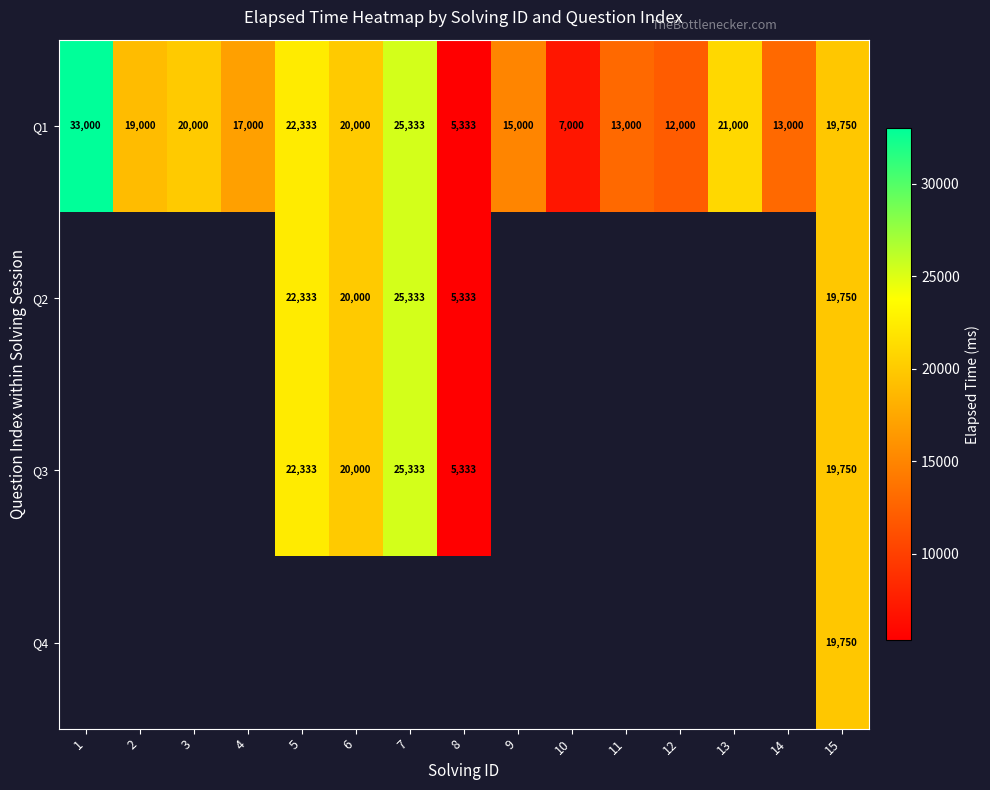

True or false: Q1 has a value of 12000 at 12.

True